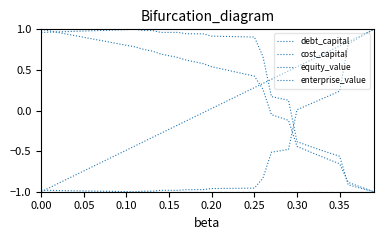

How many intersections are there between debt_capital and enterprise_value?

1